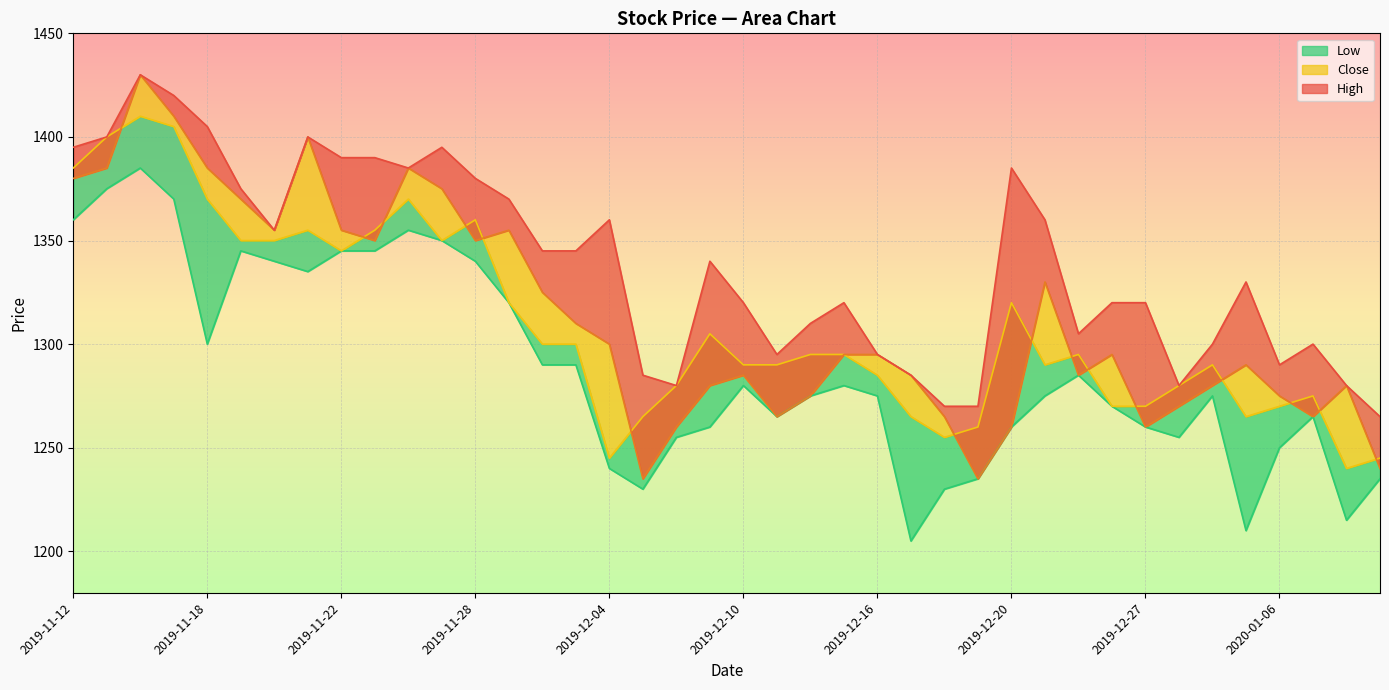

True or false: Low has a value of 2092 at 2019-12-02.

False